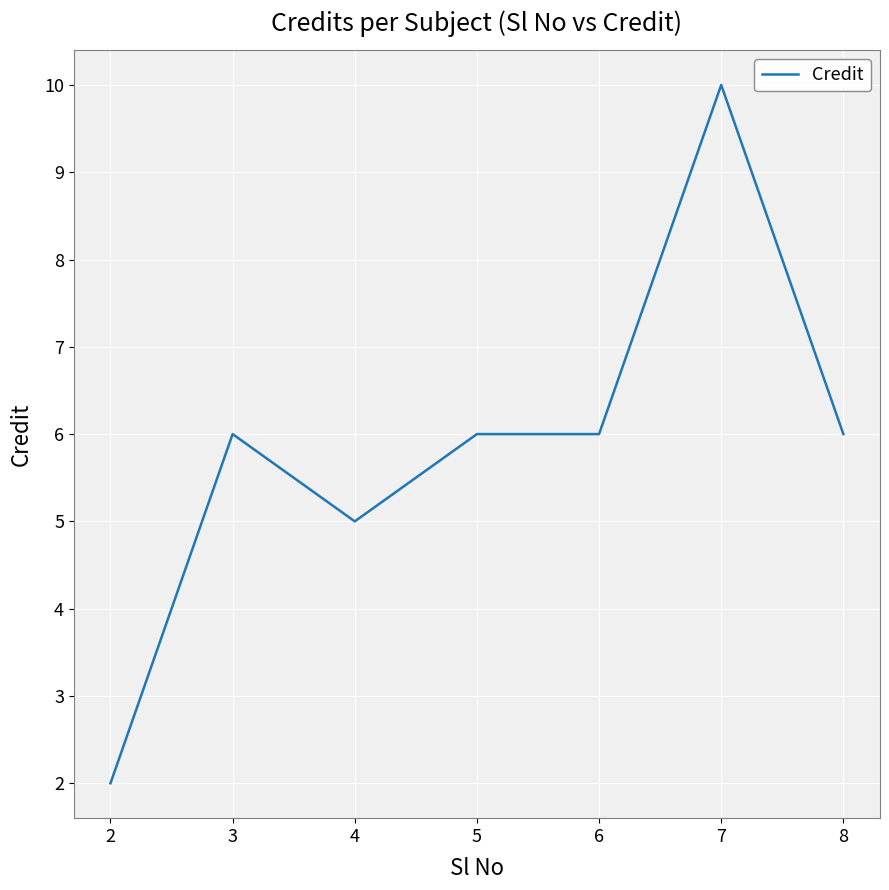

Reading right to left, extract all data points from this chart.

6	10	6	6	5	6	2